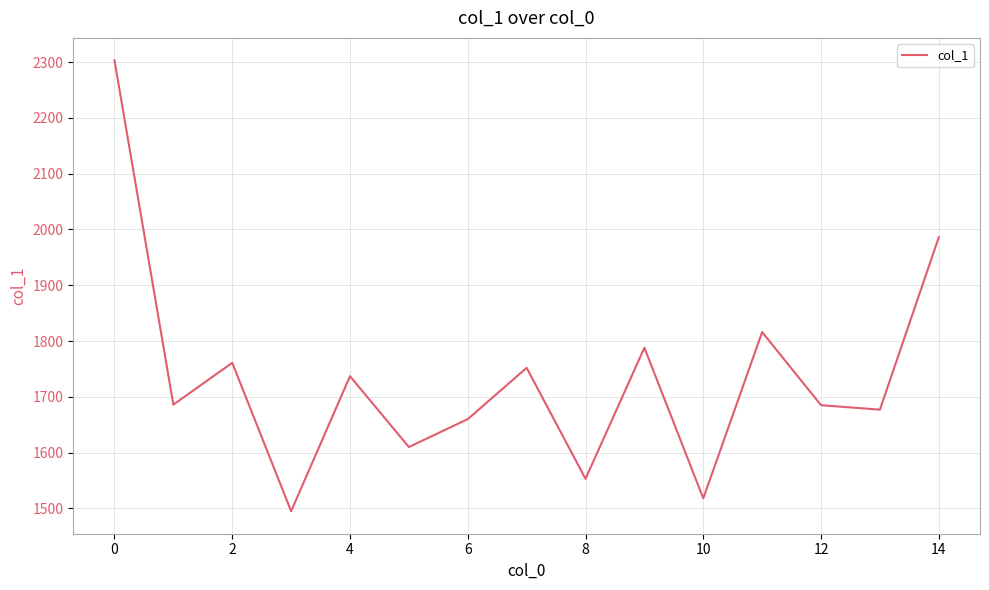

What is the difference between the maximum and minimum values?

808